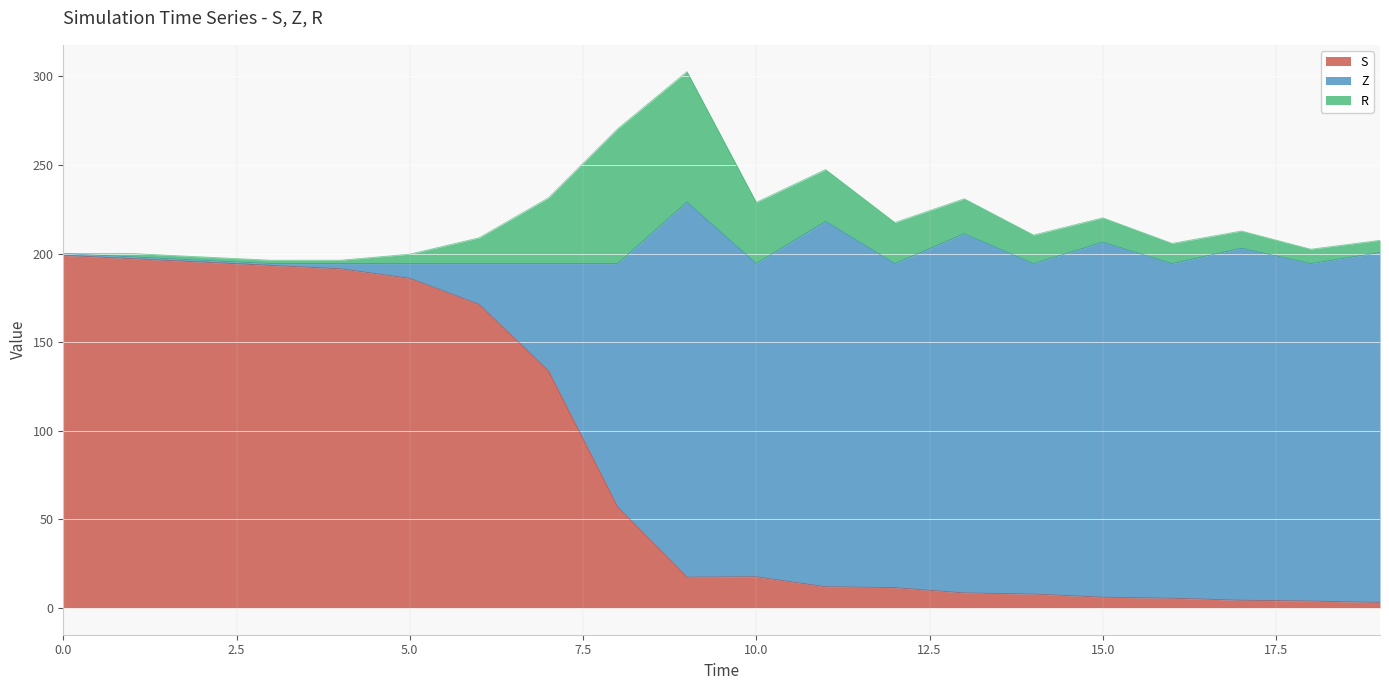

Which has a higher value, 19 or 12?

12